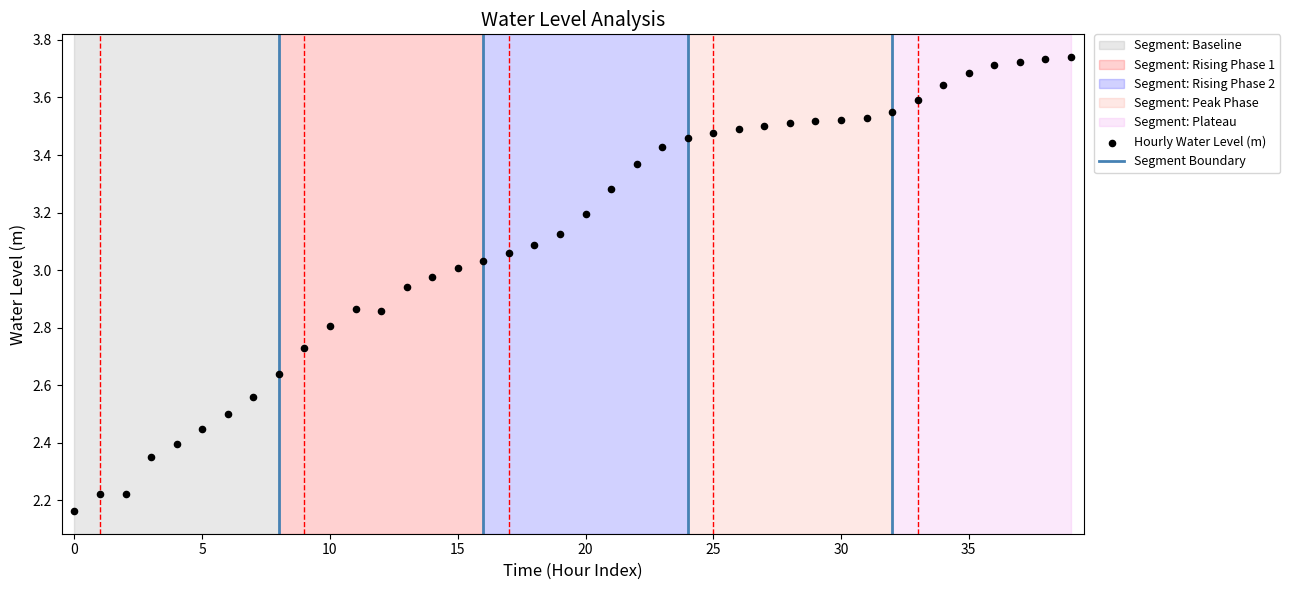

What is the range of Y values (max minus min)?

1.6